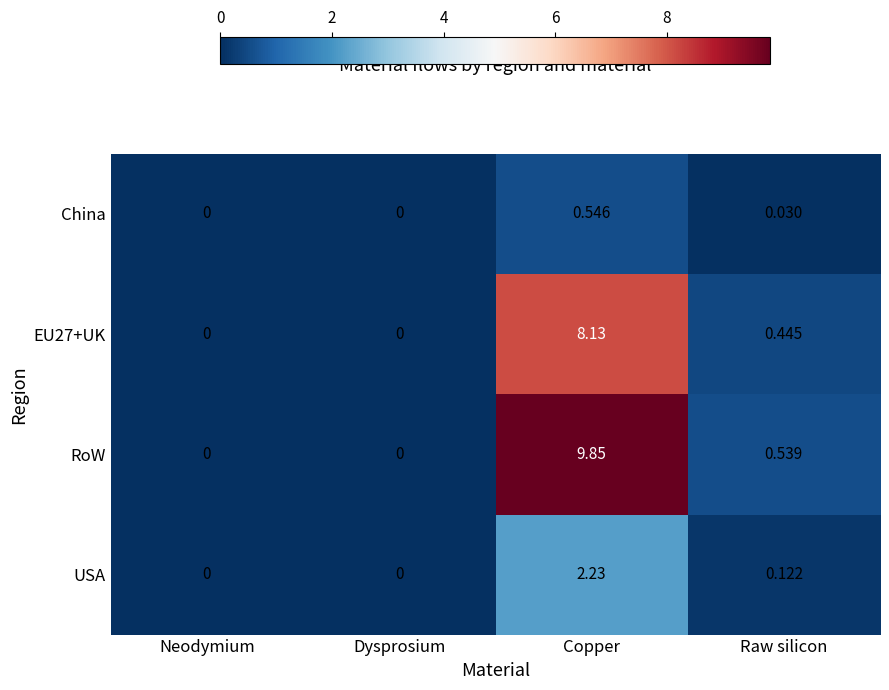

Which series has the widest spread of values?

RoW